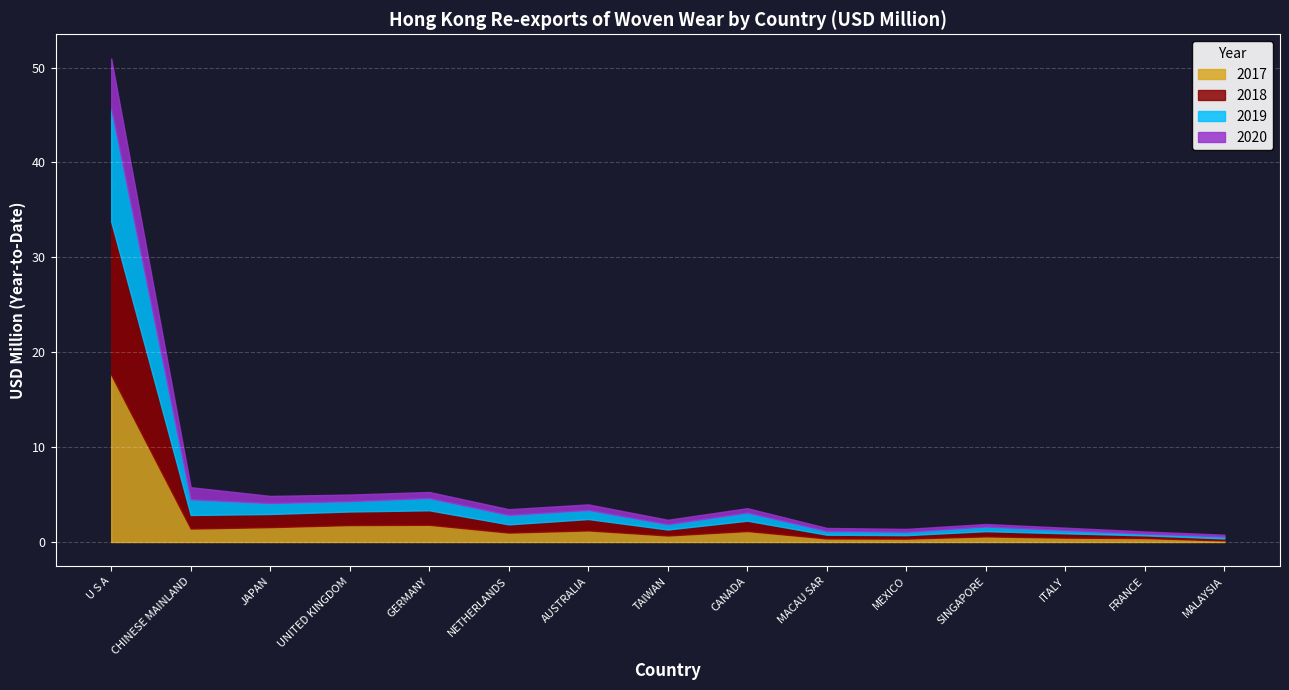

How many times do 2019 and 2017 cross each other?

7